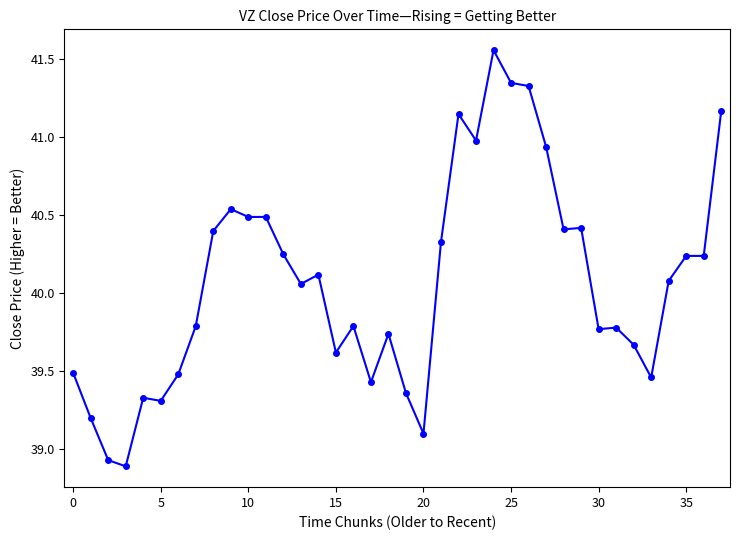

What is the difference between the maximum and minimum values?

2.7